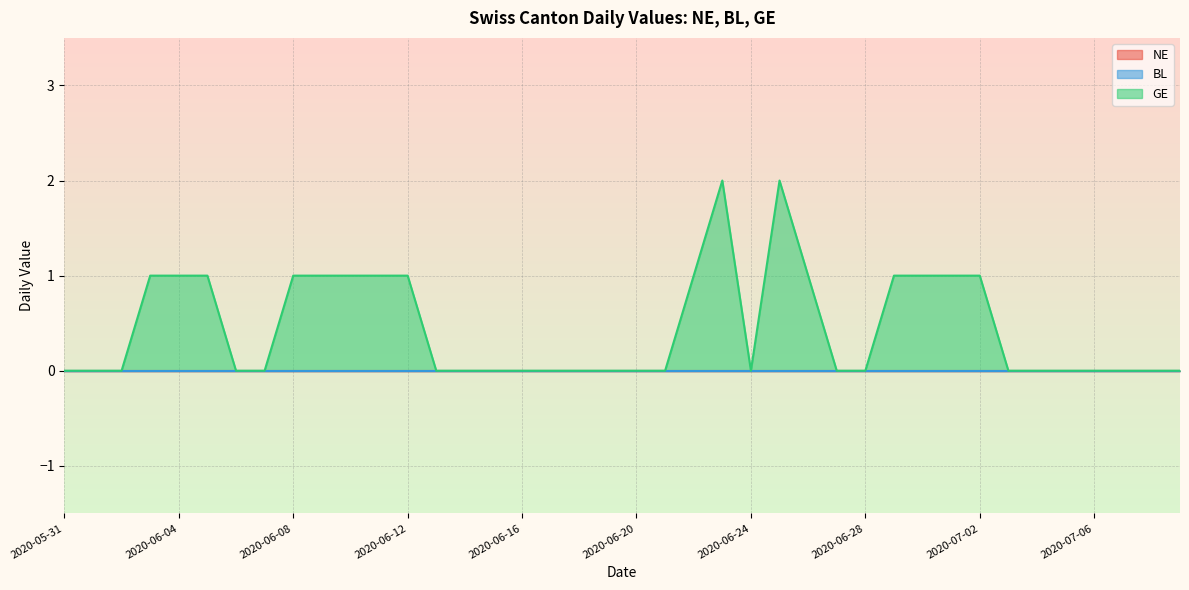

Is the value of BL at 2020-06-22 greater than the value of NE at 2020-06-26?

No